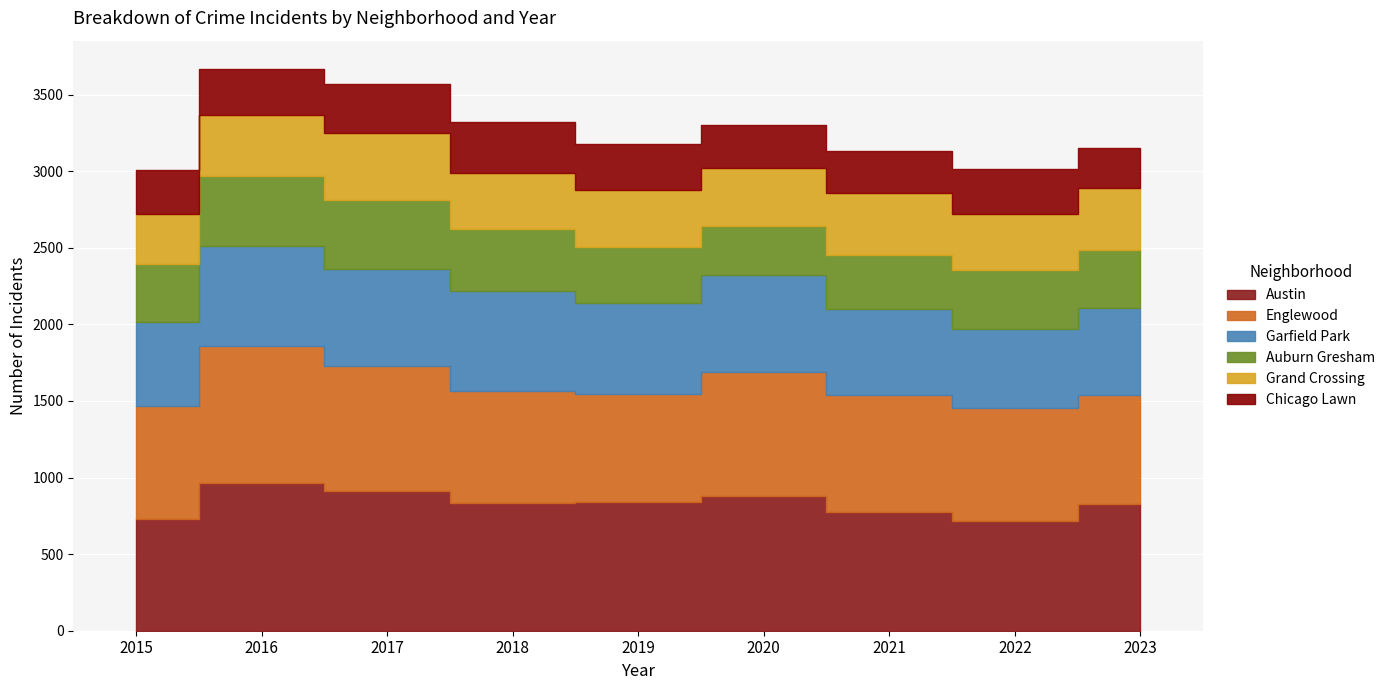

Count the number of data series in this chart.

6